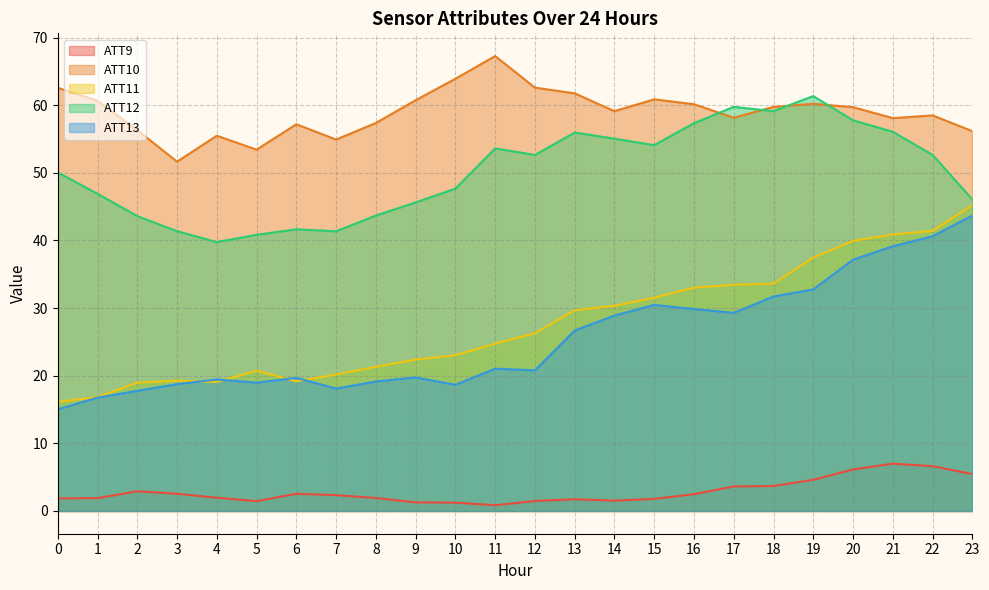

At which category is the sum across all series the highest?

21